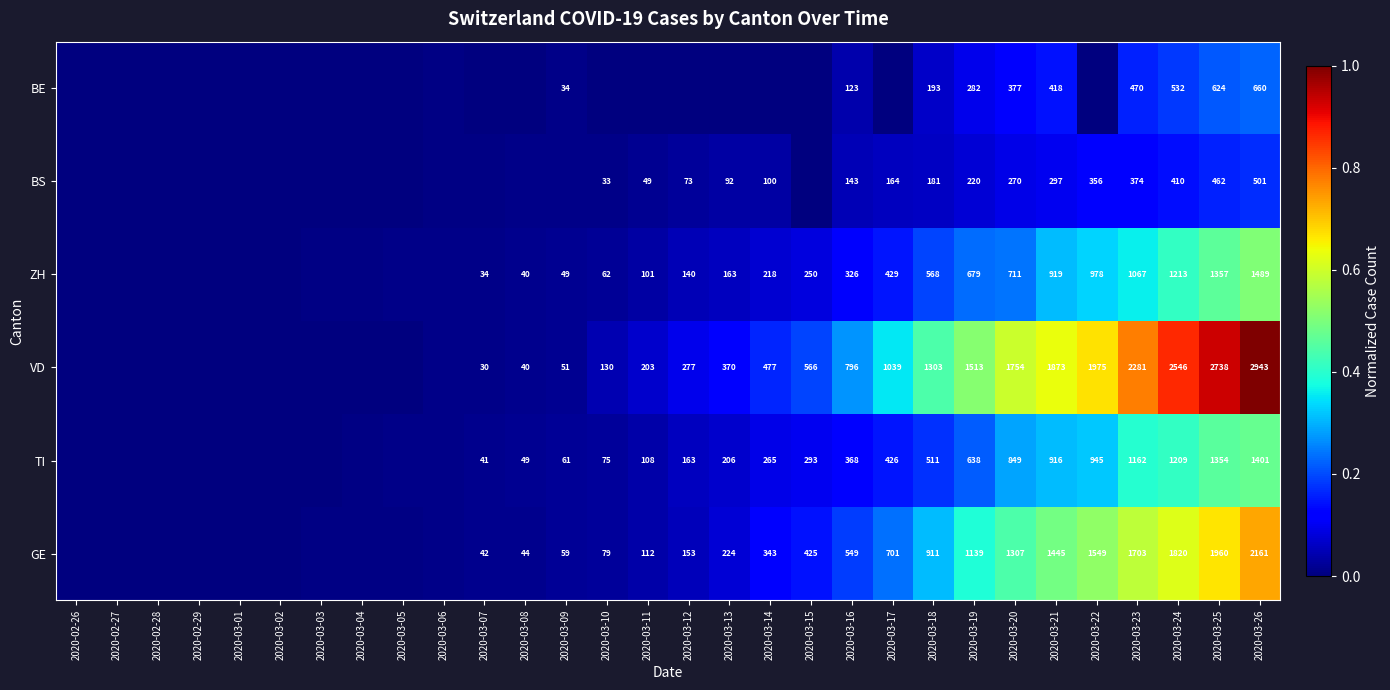

At 2020-03-21, list the series in order from largest to smallest.

VD, GE, ZH, TI, BE, BS